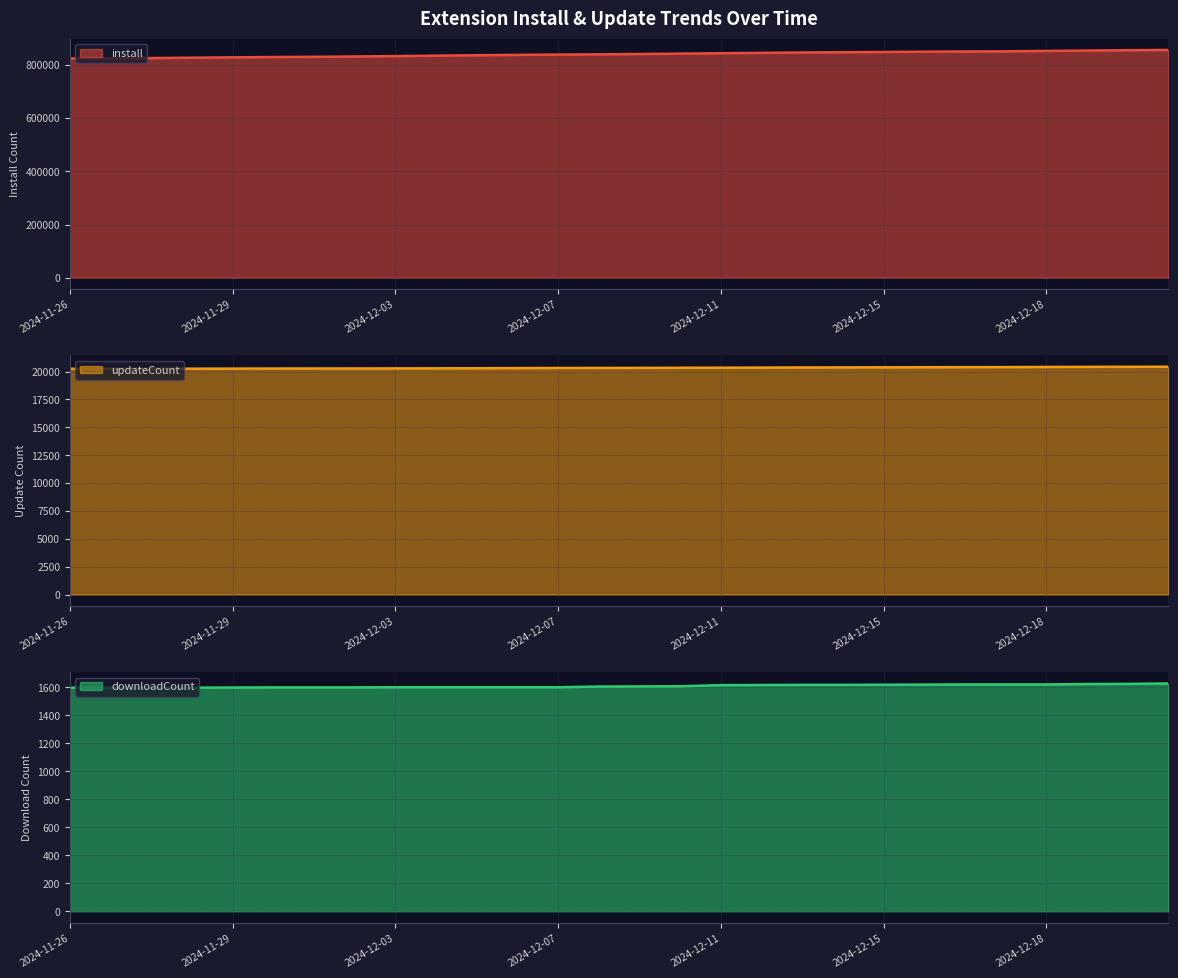

Where does the install series first go above 840632?

2024-12-10